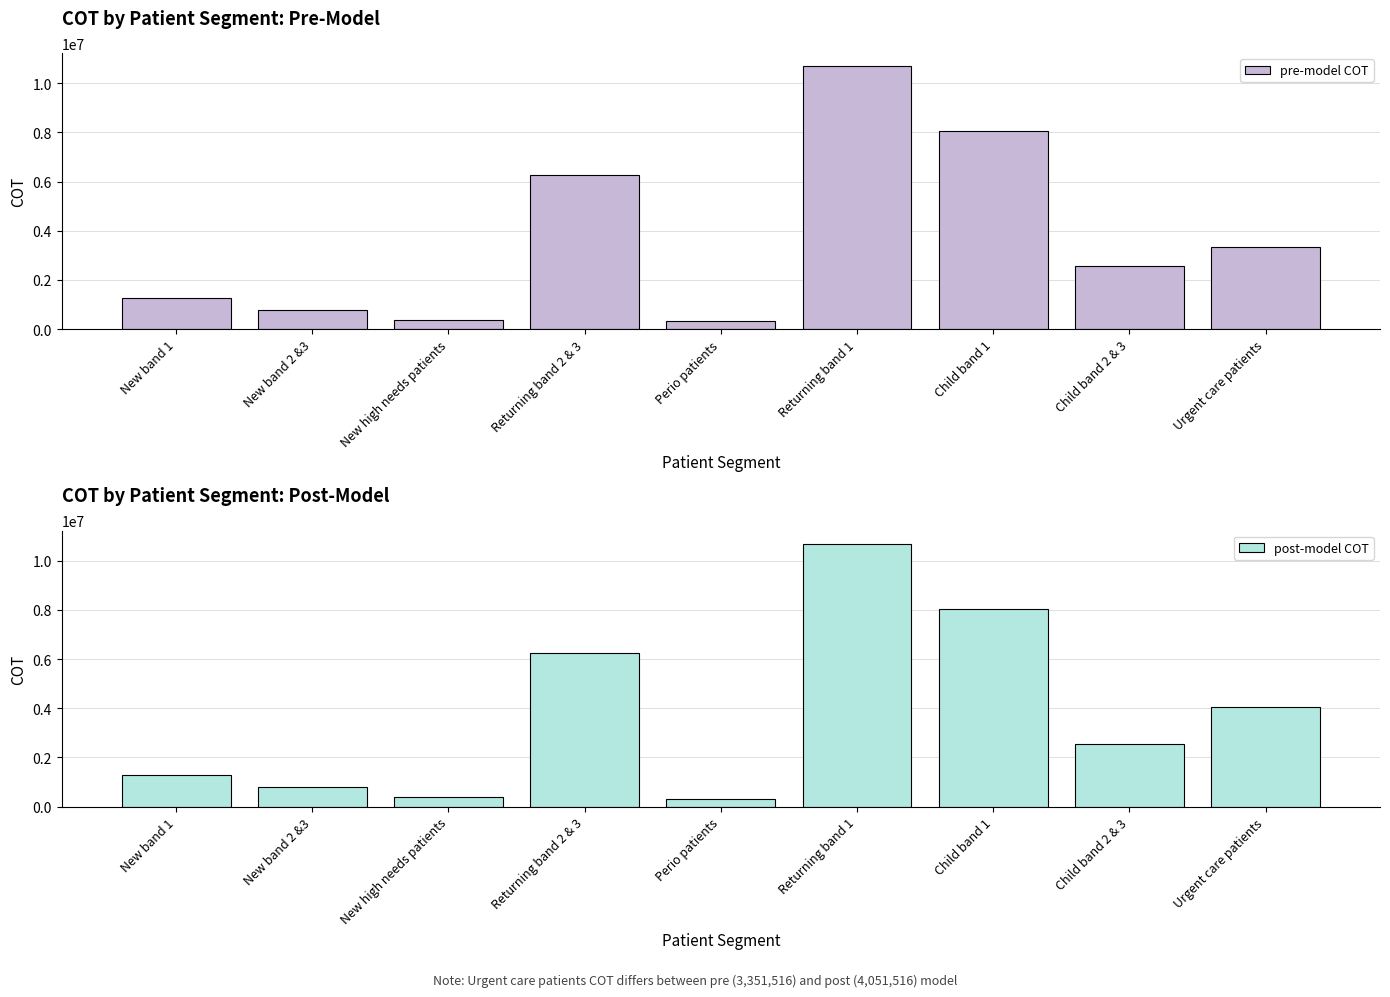

Read the pre-model COT value at New band 2 &3.

788463.0